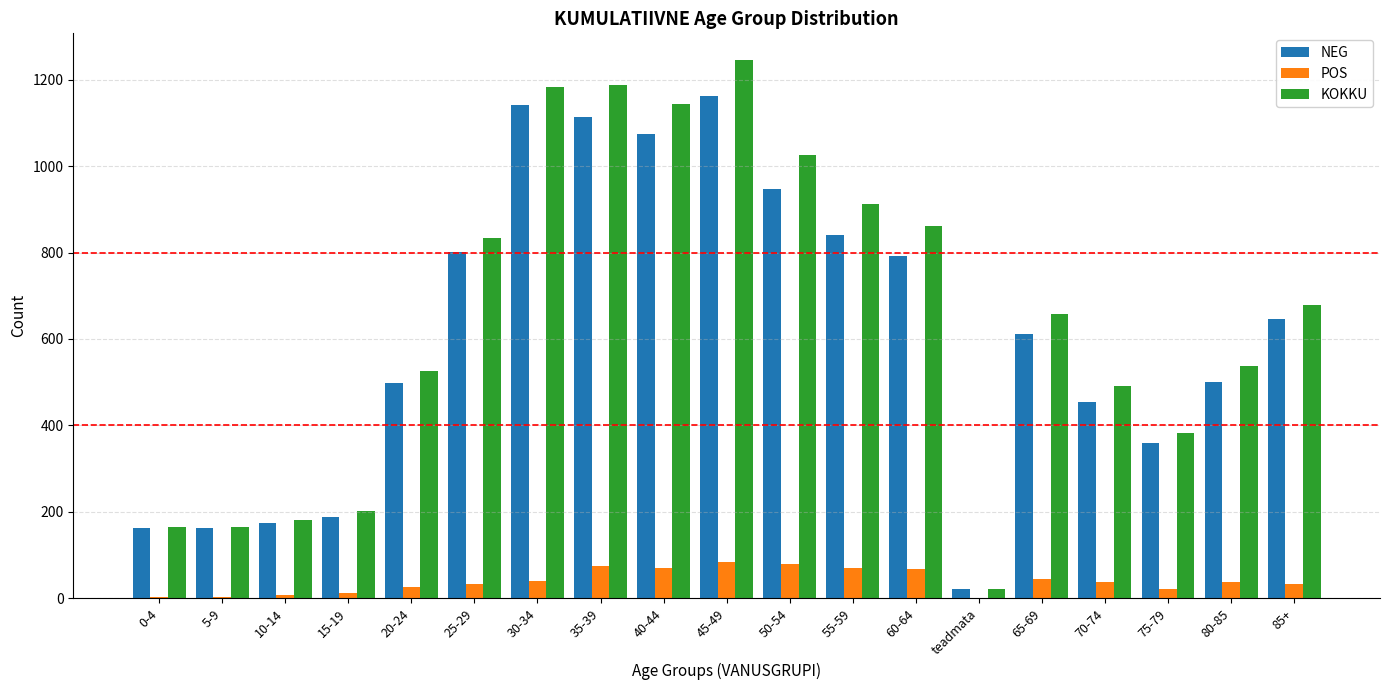

Which series has the largest total across all categories?

KOKKU